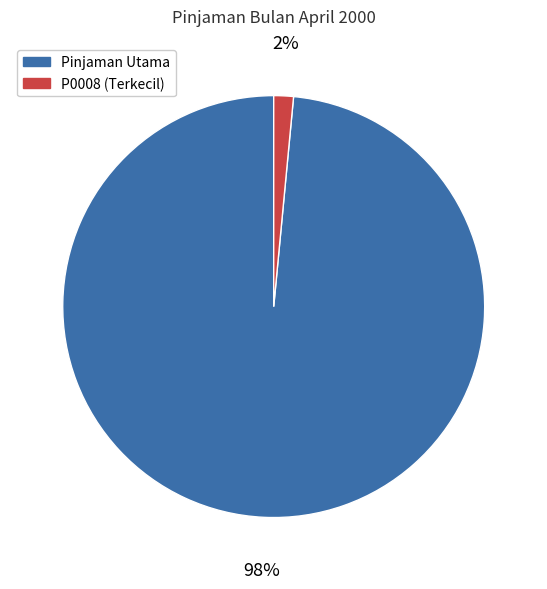

To the nearest percent, what is the average slice percentage?

50%